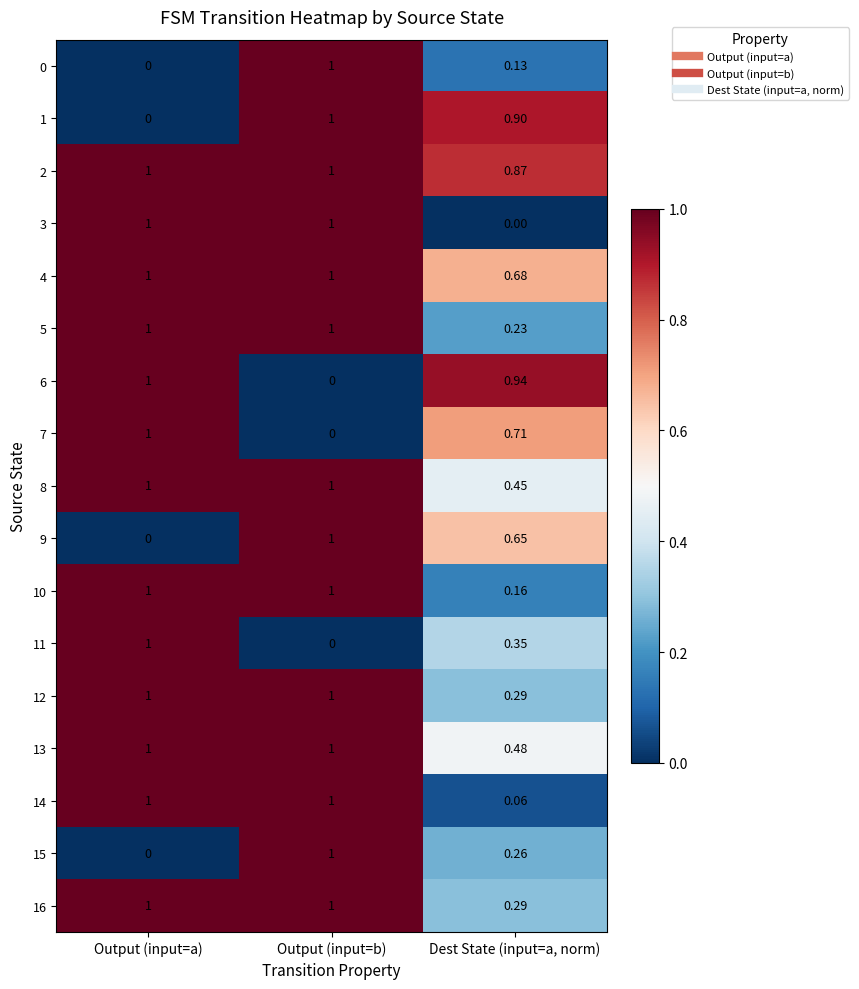

At which category is the sum across all series the highest?

Output (input=b)